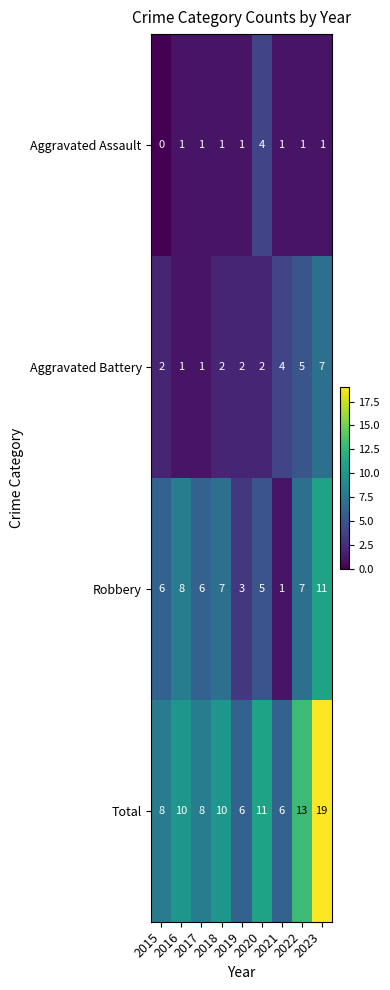

Which series has the largest total across all categories?

Total